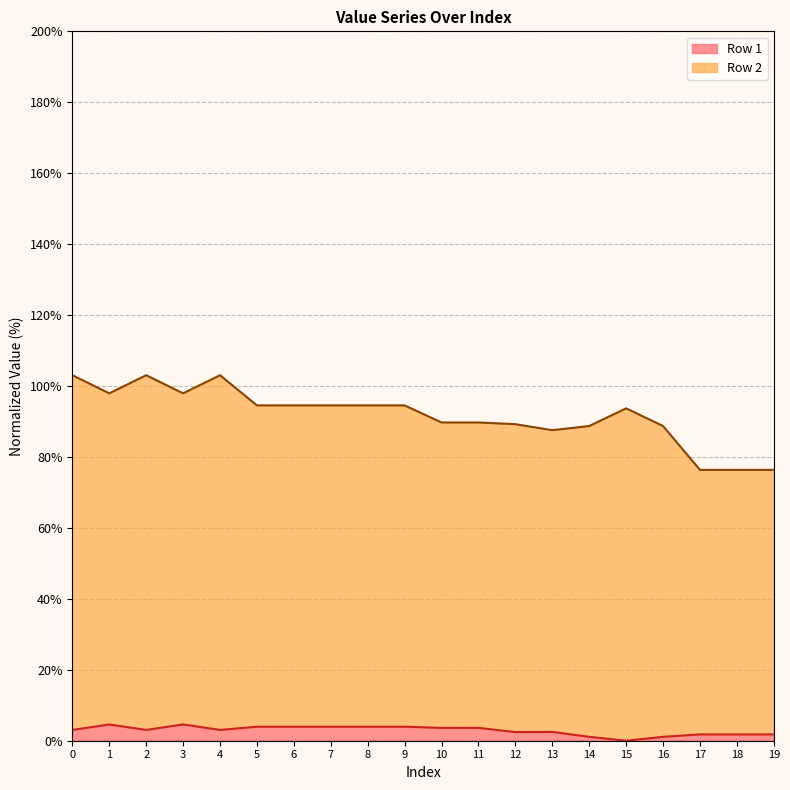

True or false: Row 2 and Row 1 intersect in this chart.

False